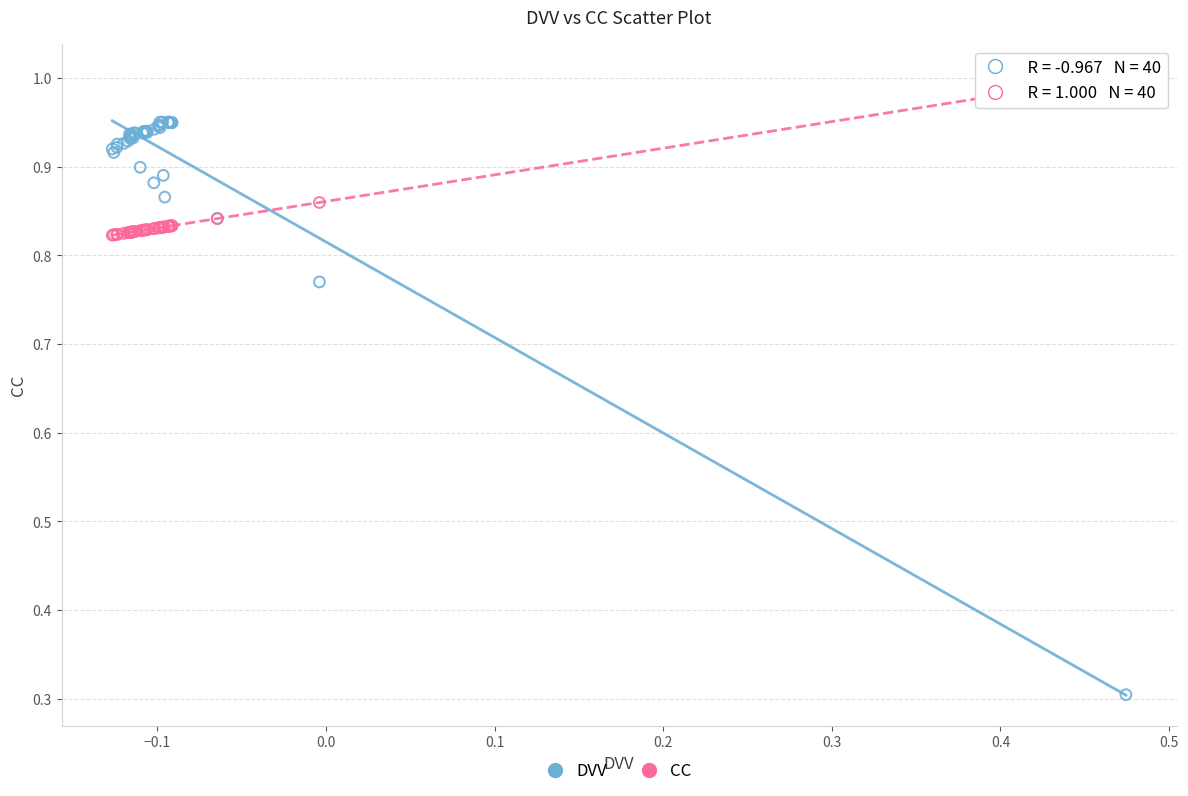

Across all series, what Y value is closest to 0?

0.3